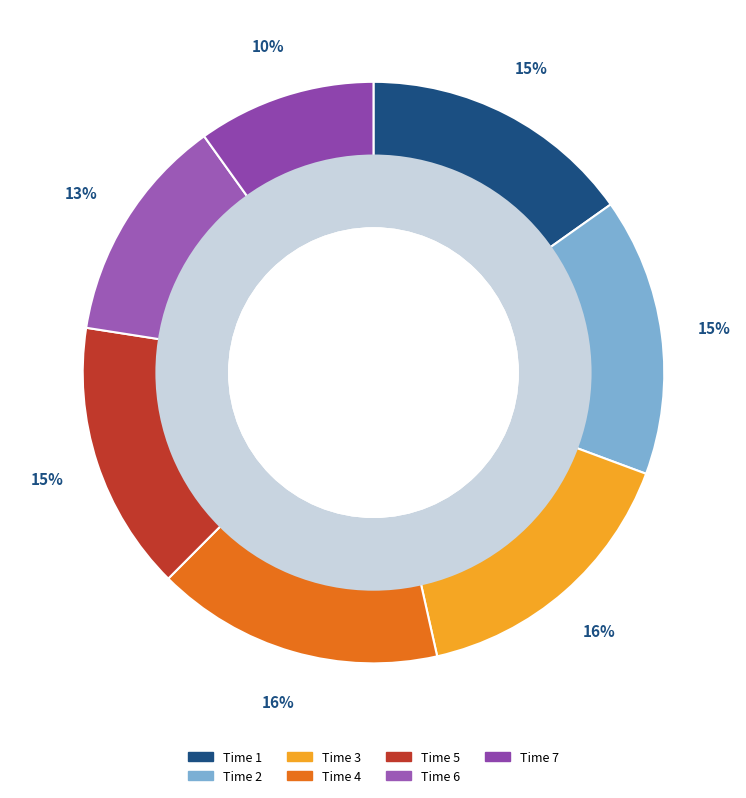

To the nearest percent, what is the average slice percentage?

14%